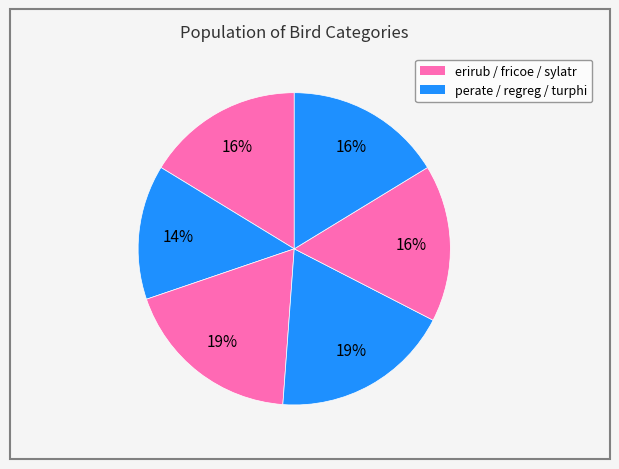

Which slice is the largest?

perate